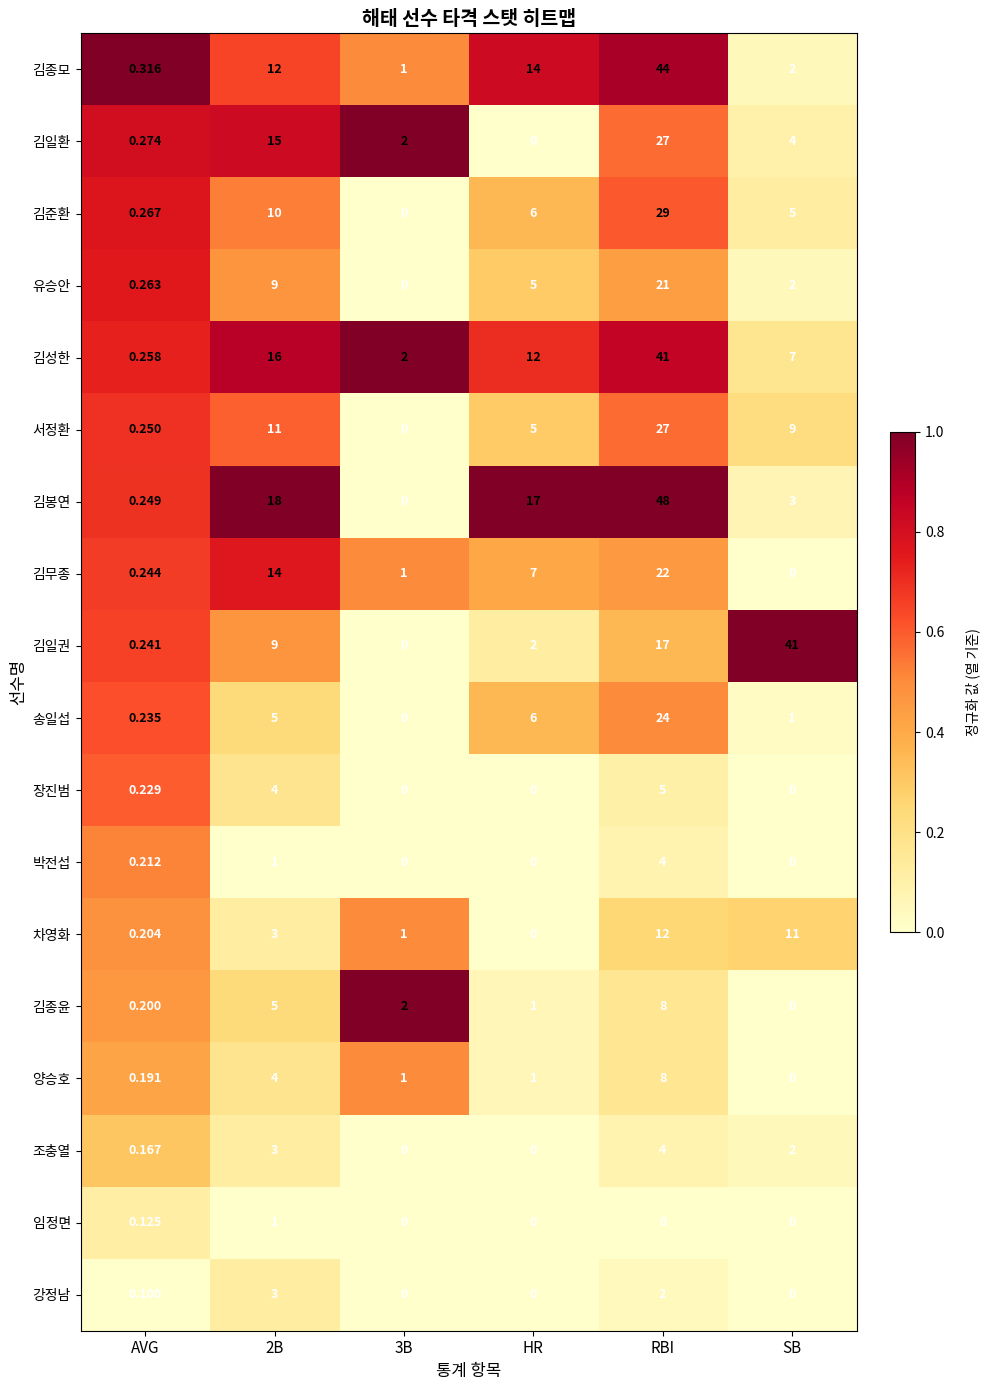

At which label does 박전섭 reach its peak?

RBI